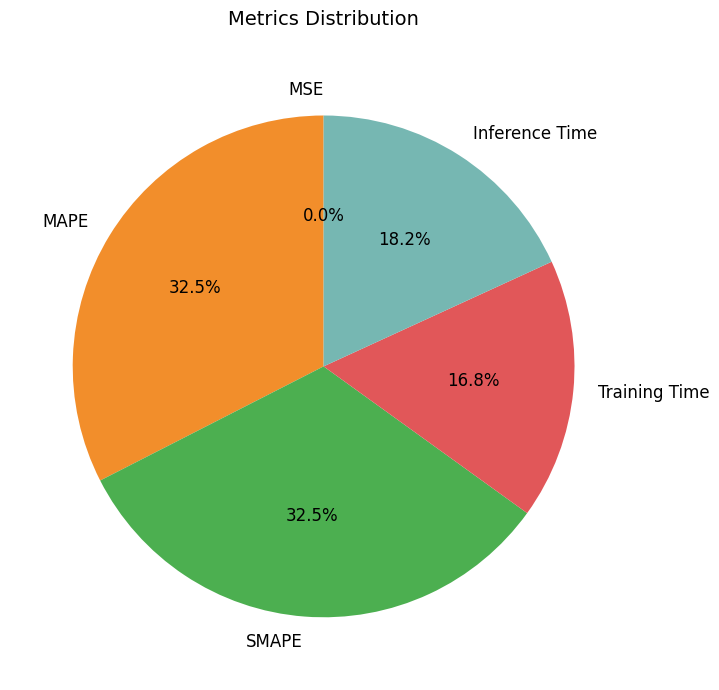

Does any single category account for the majority?

No